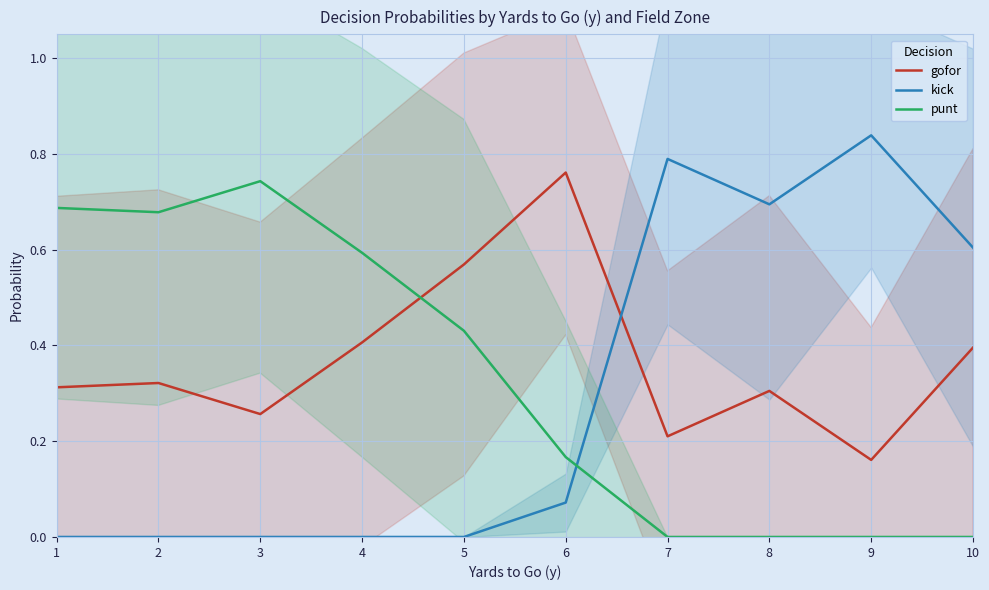

Rank the categories by gofor value from lowest to highest.

9, 7, 3, 8, 1, 2, 10, 4, 5, 6